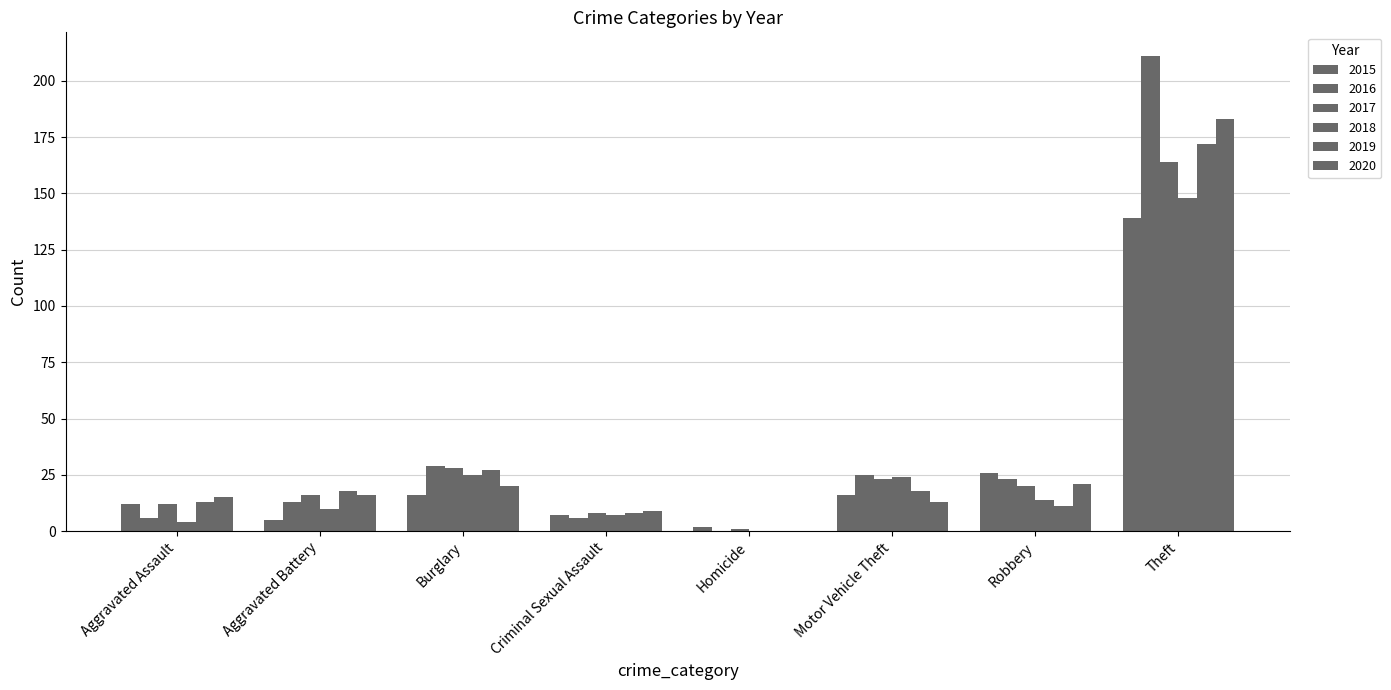

What is the sum of the 2019 values at Theft and Criminal Sexual Assault?

180